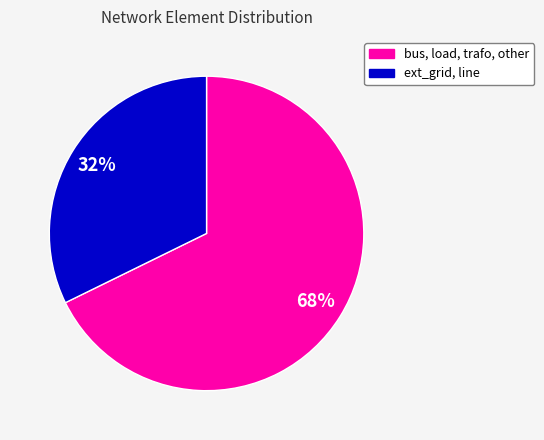

To the nearest percent, what is the average slice percentage?

50%